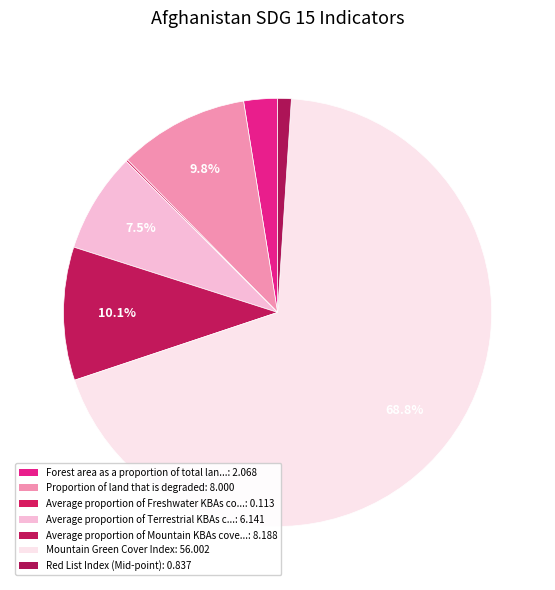

Is there any slice that represents more than half of the pie?

Yes